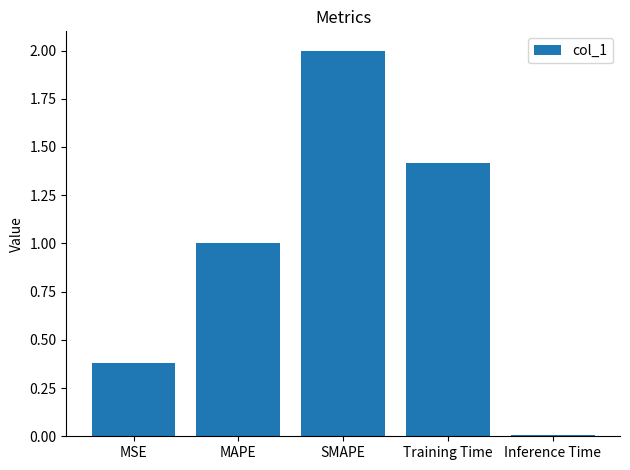

How many data points does each series have?

5